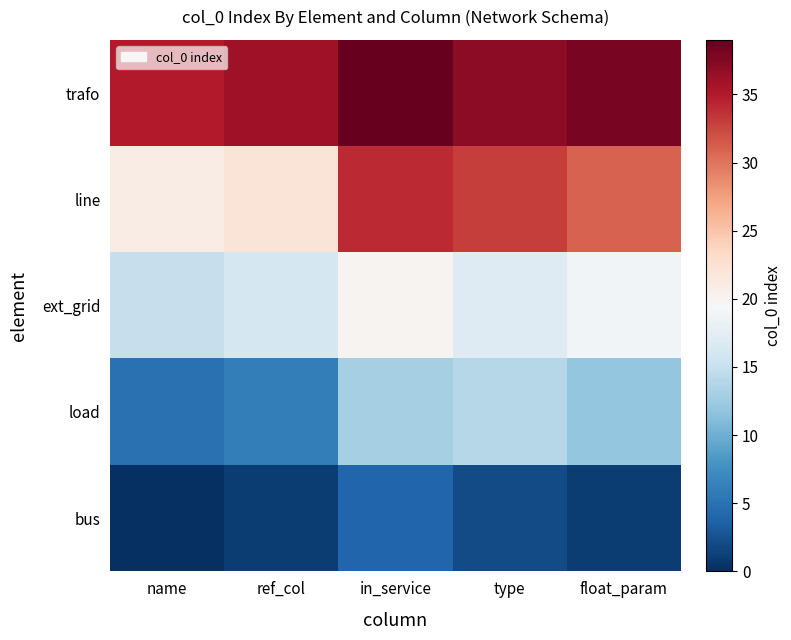

Reading right to left, extract all data points from this chart.

bus: float_param=1	type=2	in_service=4	ref_col=1	name=0
load: float_param=12	type=14	in_service=13	ref_col=6	name=5
ext_grid: float_param=19	type=17	in_service=20	ref_col=16	name=15
line: float_param=31	type=33	in_service=34	ref_col=22	name=21
trafo: float_param=38	type=37	in_service=39	ref_col=36	name=35